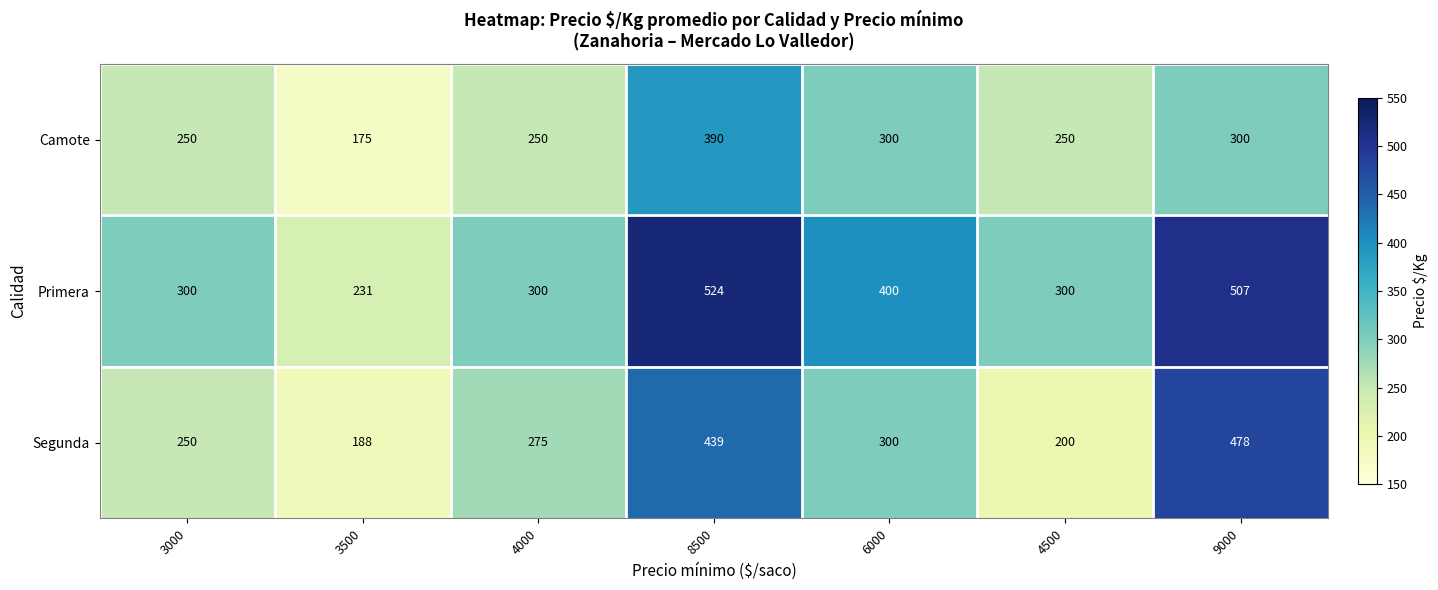

What is the difference between the maximum and minimum values in the Primera series?

293